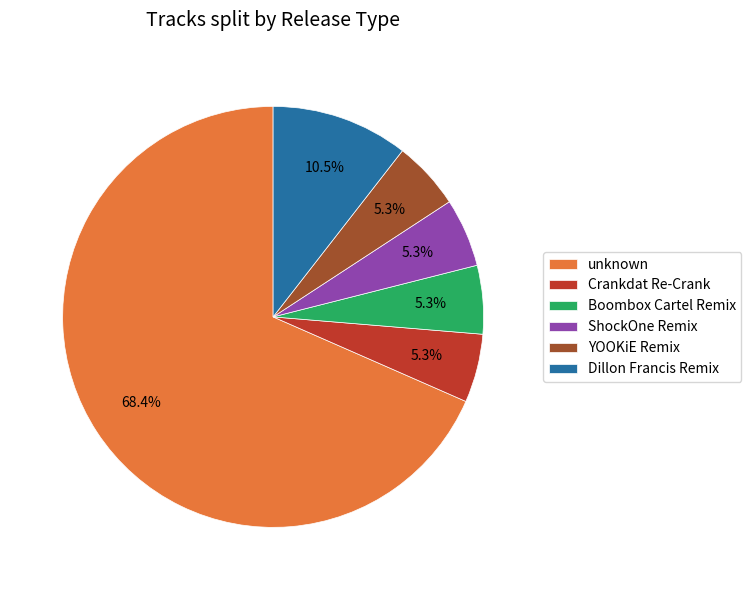

Does unknown account for over 50% of the chart?

Yes